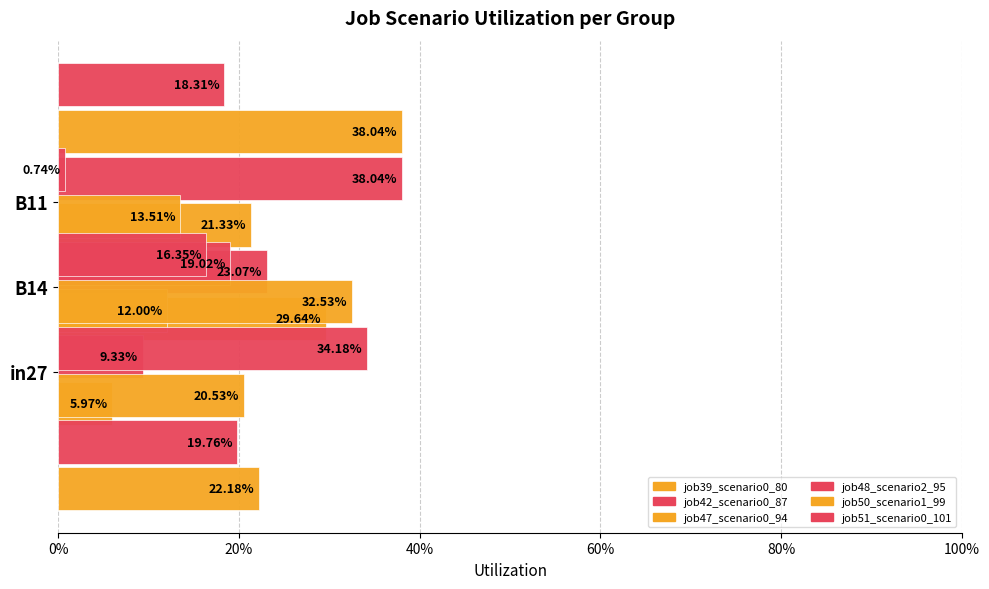

How many distinct data groups are displayed?

6